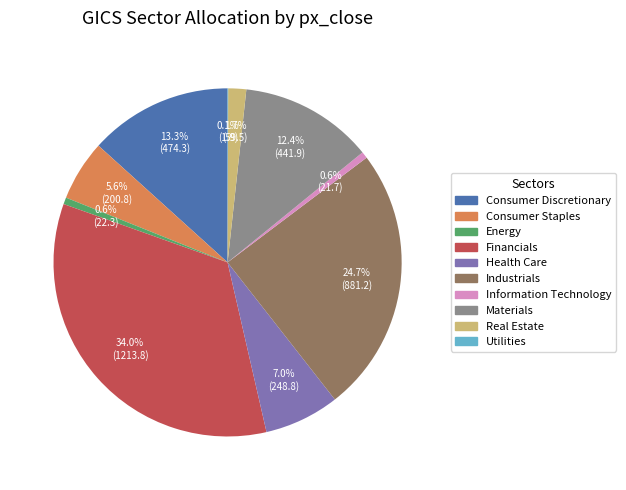

Does Industrials account for over 50% of the chart?

No